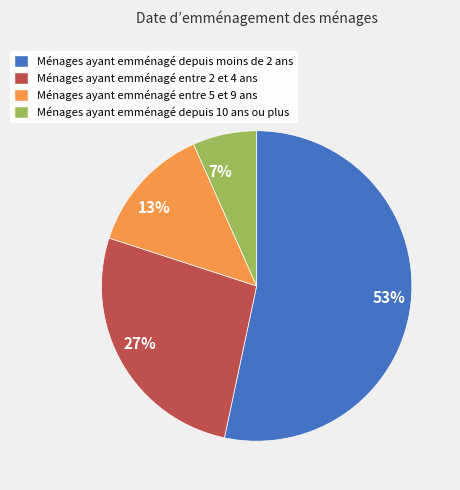

Is it true that 53% is 47% of the pie?

False